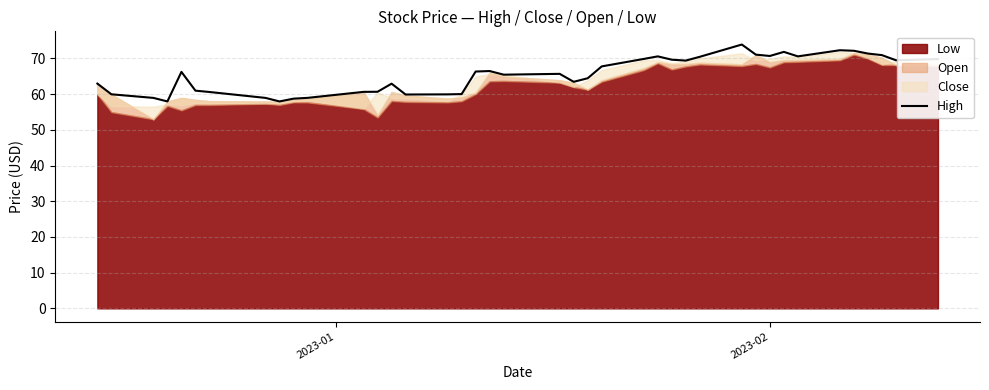

What is the minimum value for High?

58.0